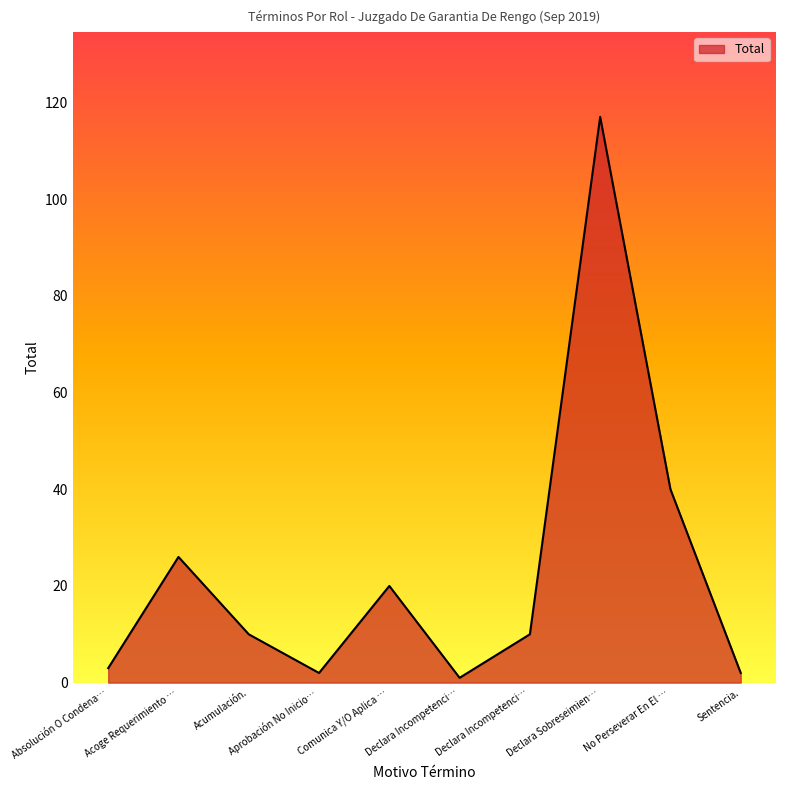

How many lines are shown in the chart?

1